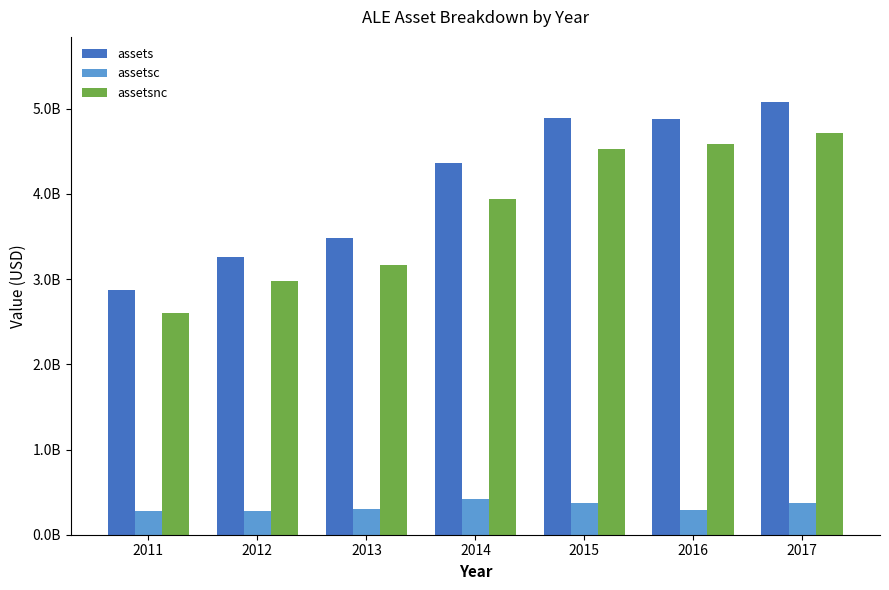

At which category is the sum across all series the highest?

2017